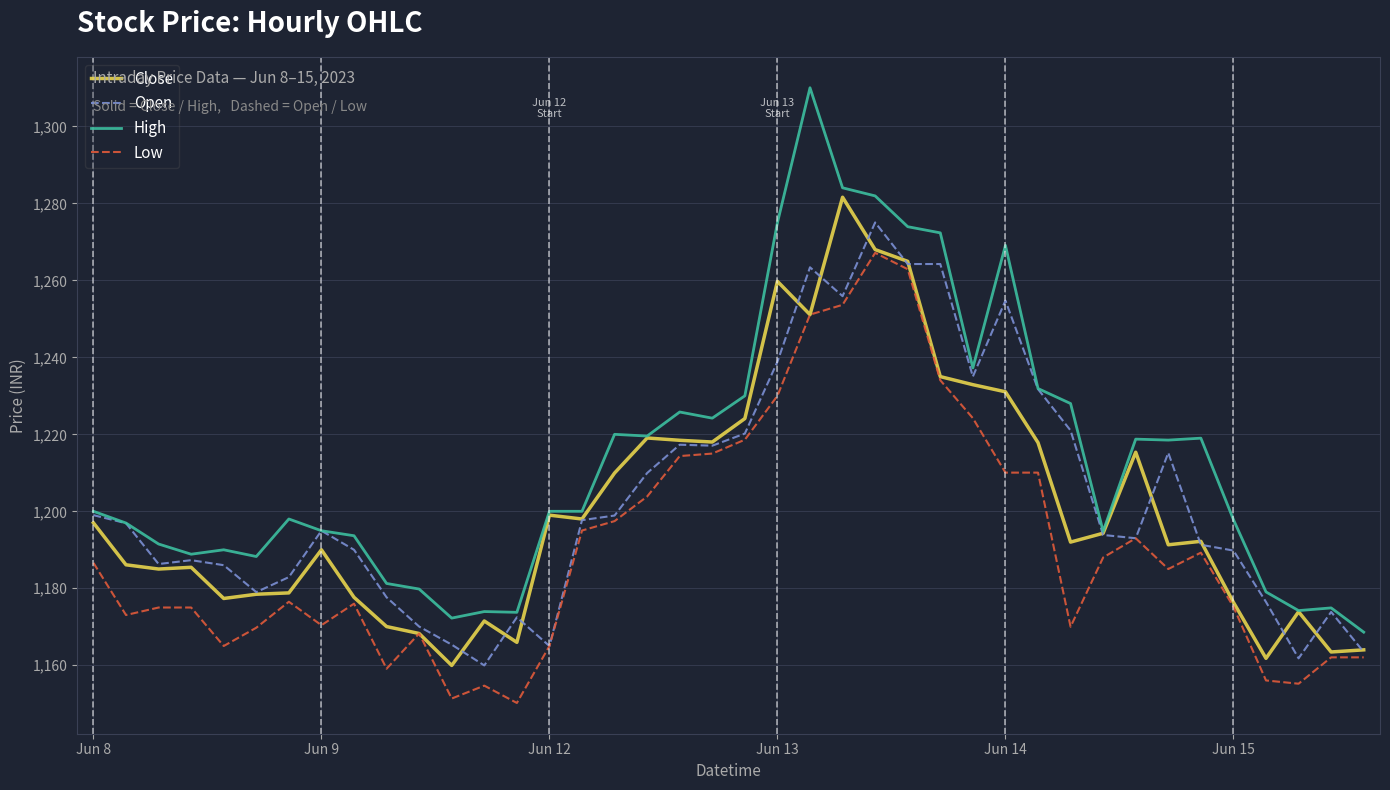

What is the difference between the second highest and minimum values in the Open series?

104.3